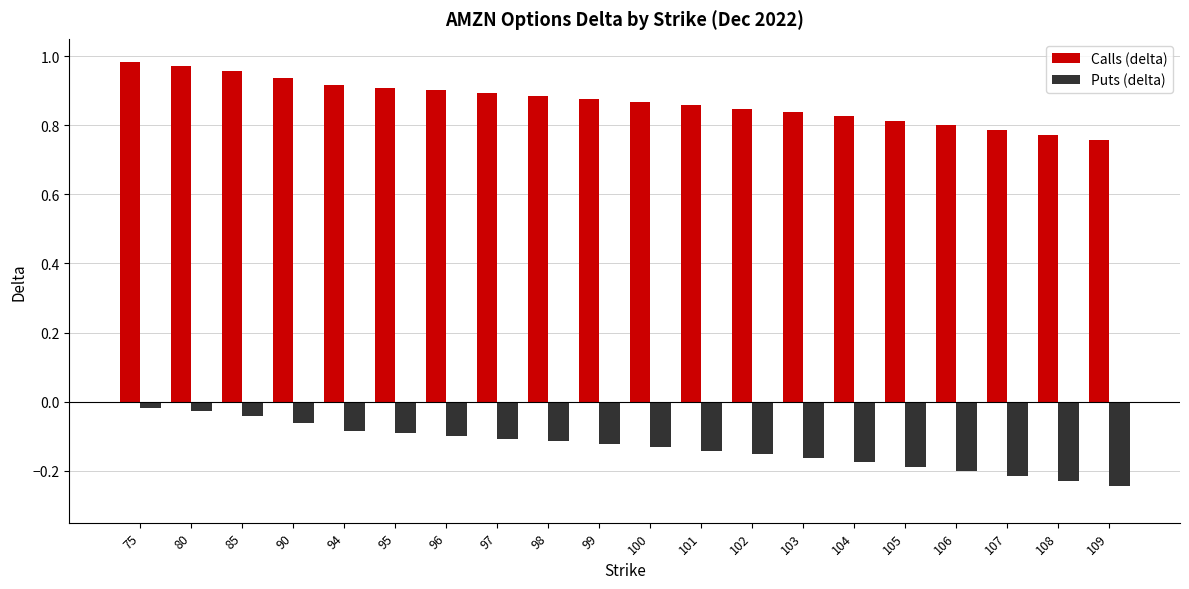

What are all the series names shown in the legend?

Calls (delta), Puts (delta)